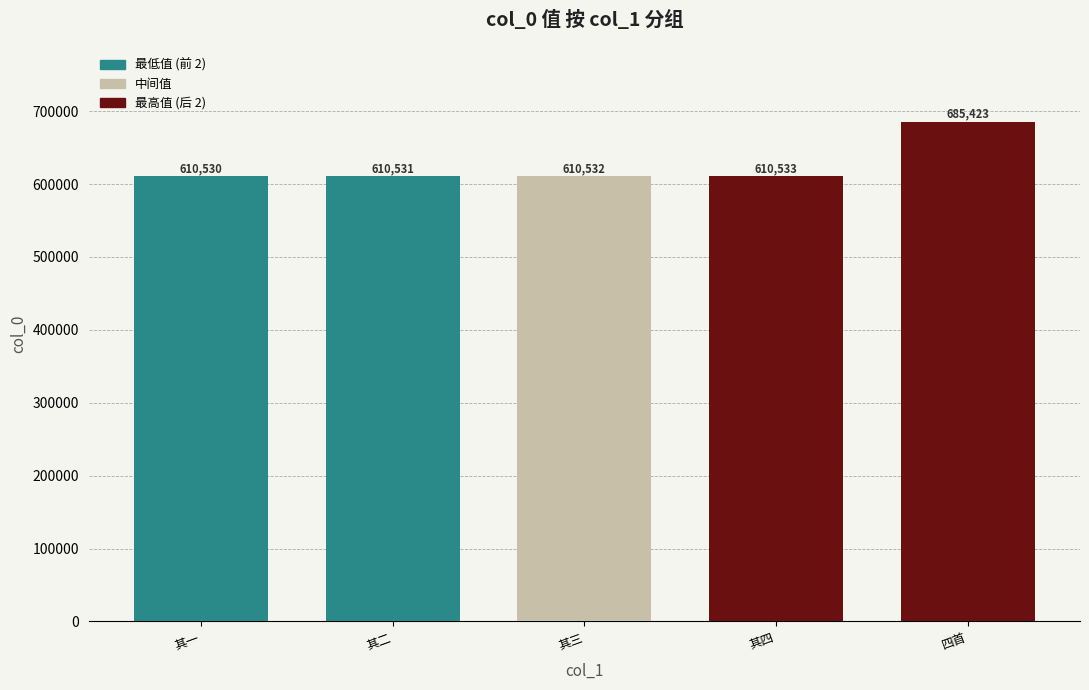

Reading left to right, extract all data points from this chart.

其一=610530	其二=610531	其三=610532	其四=610533	四首=685423